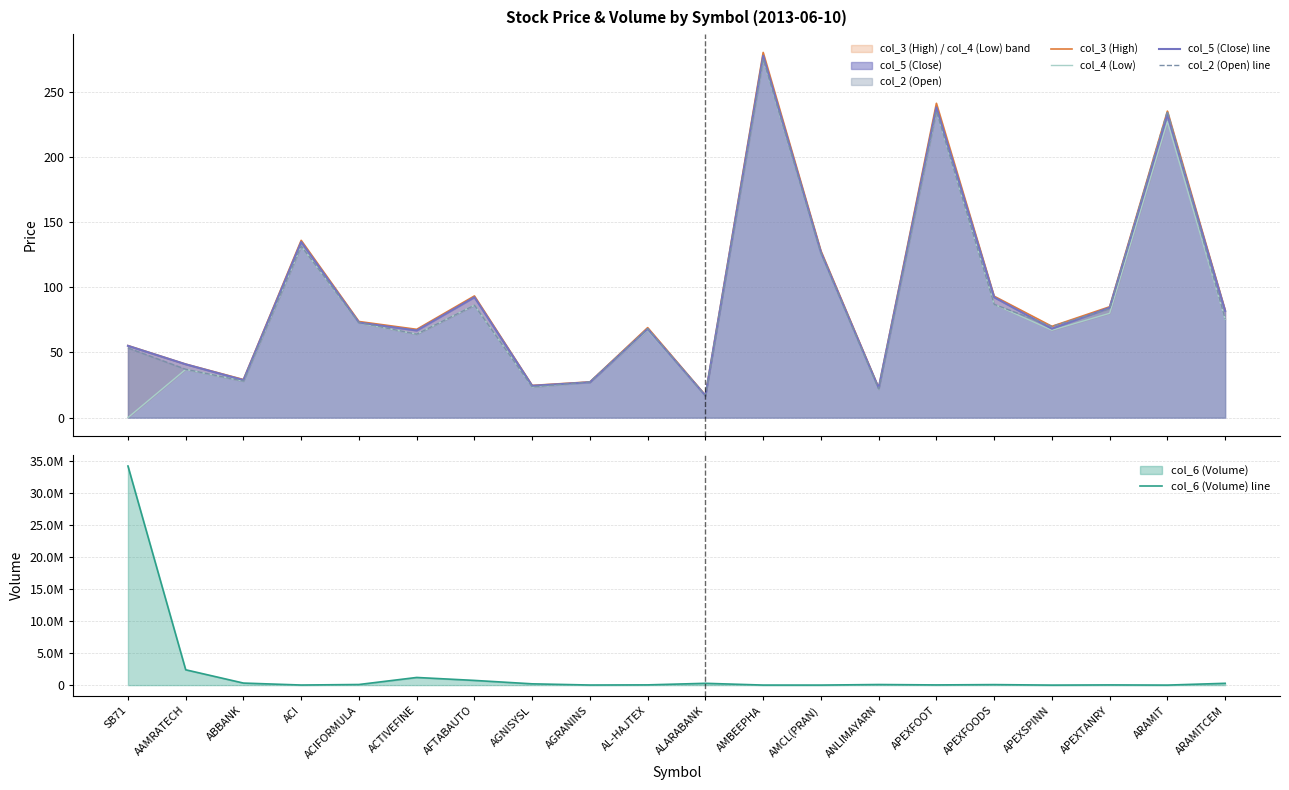

Between which two adjacent categories do col_2 (Open) line and col_5 (Close) line first intersect?

AGNISYSL and AGRANINS